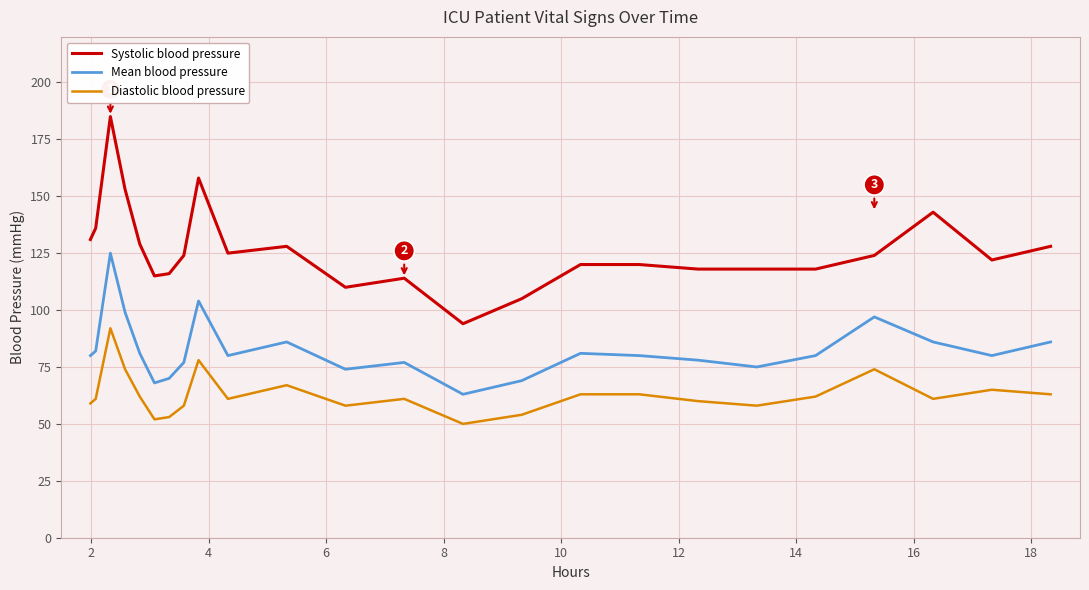

What is the difference between the maximum and minimum values in the Diastolic blood pressure series?

42